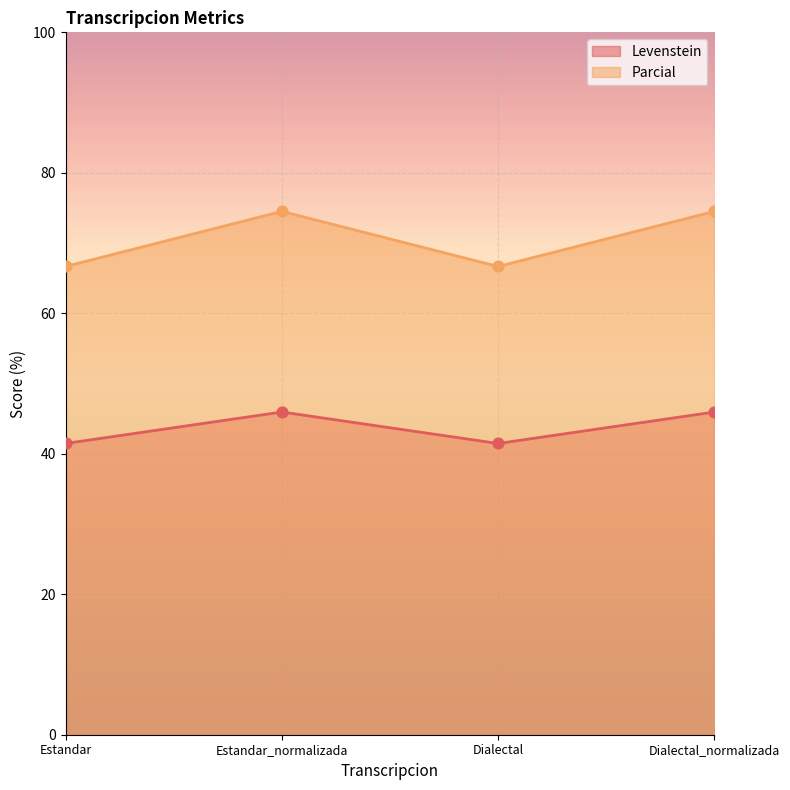

At how many categories does at least one series exceed 49?

4